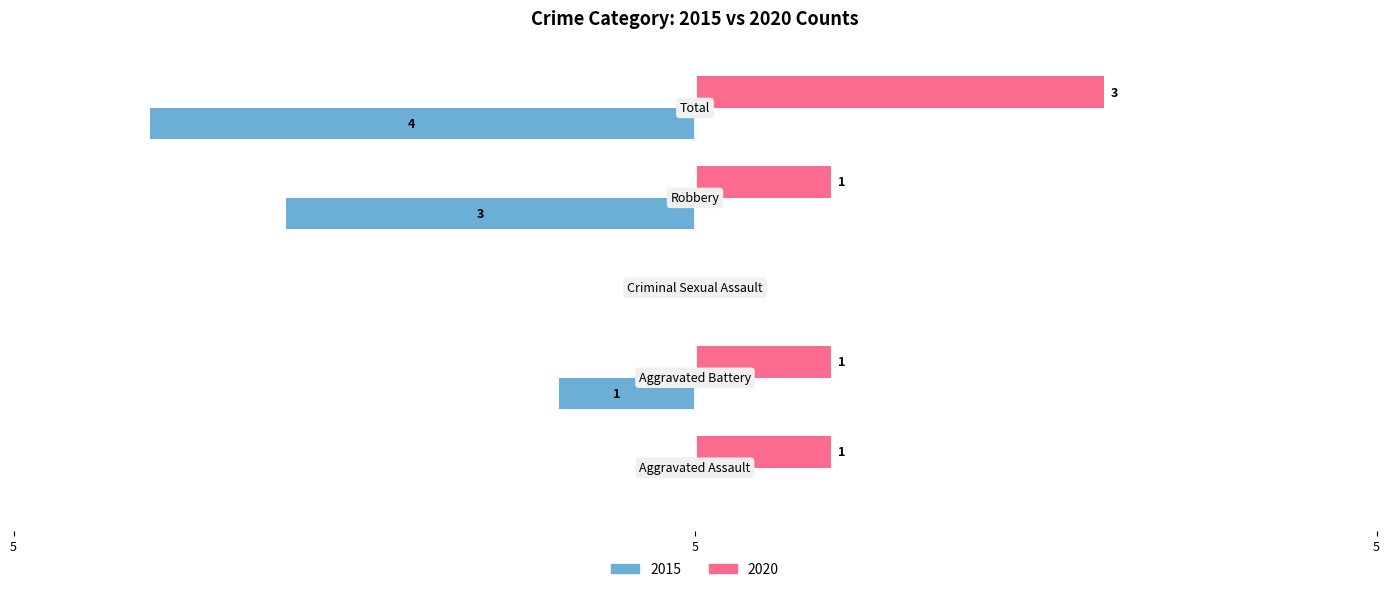

What are all the series names shown in the legend?

2015, 2020